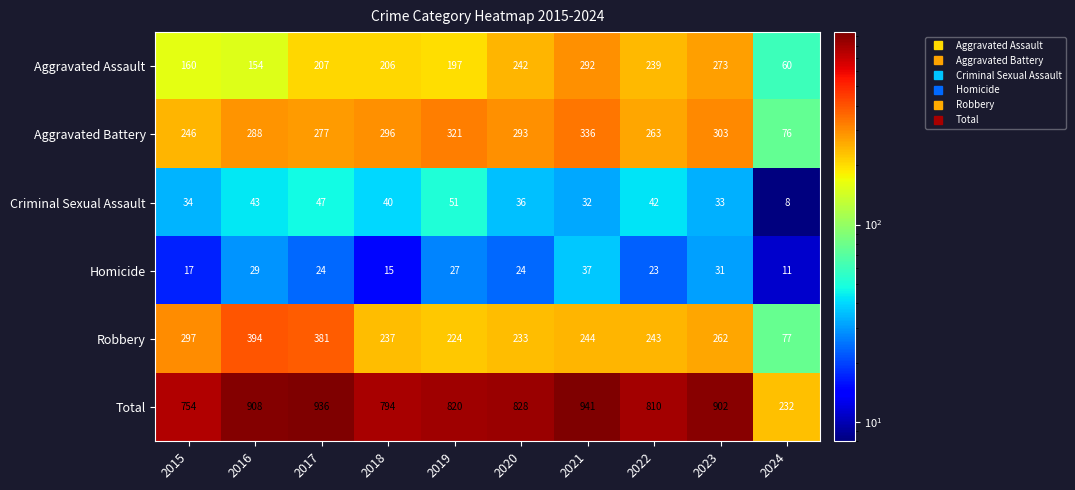

Rank the series by their maximum value, from highest to lowest.

Total, Robbery, Aggravated Battery, Aggravated Assault, Criminal Sexual Assault, Homicide